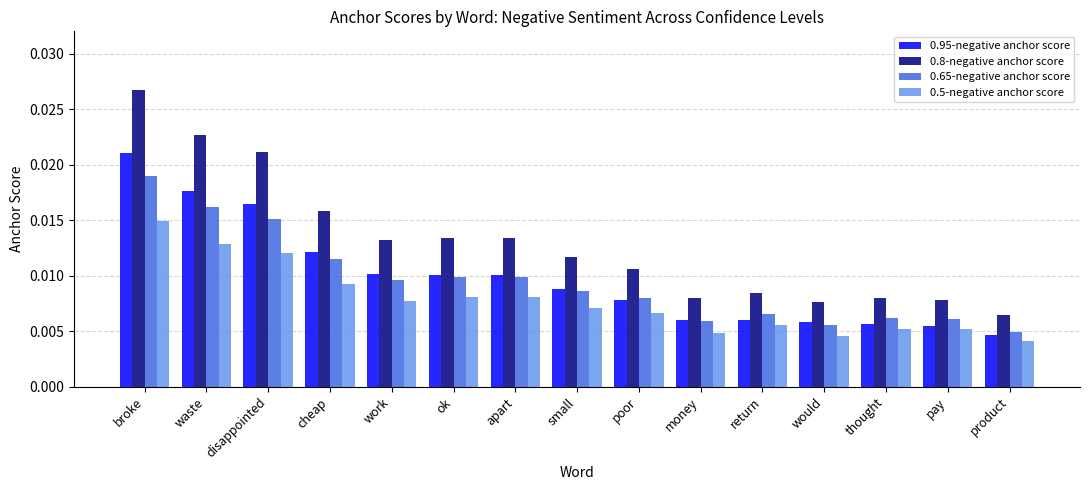

How many groups of bars are there?

15